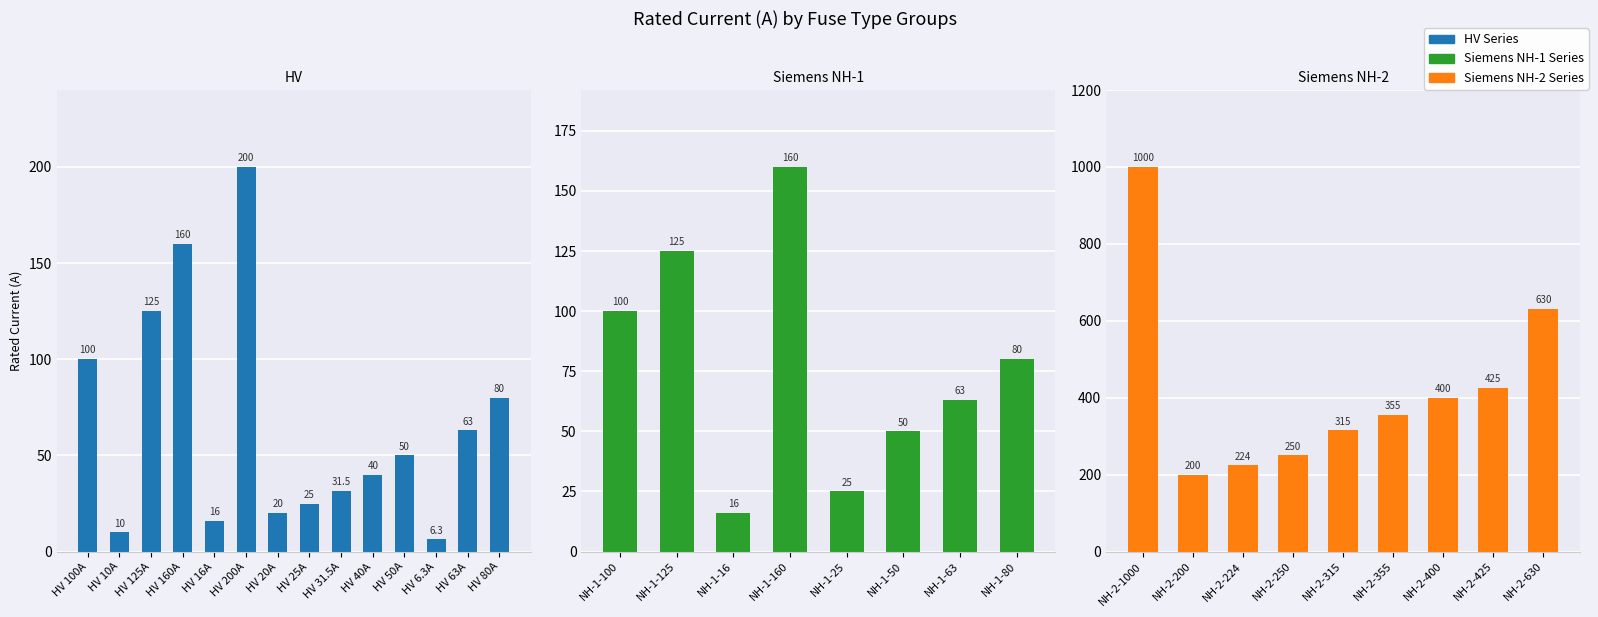

What is the maximum value shown in the chart?

1000